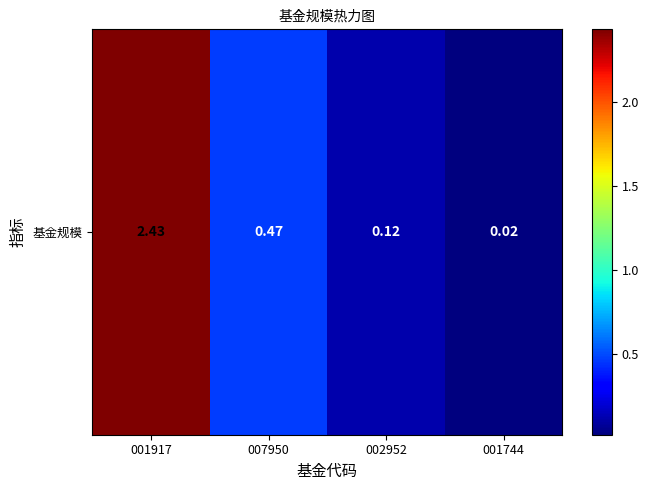

True or false: the data shows 0.7 at 007950.

False